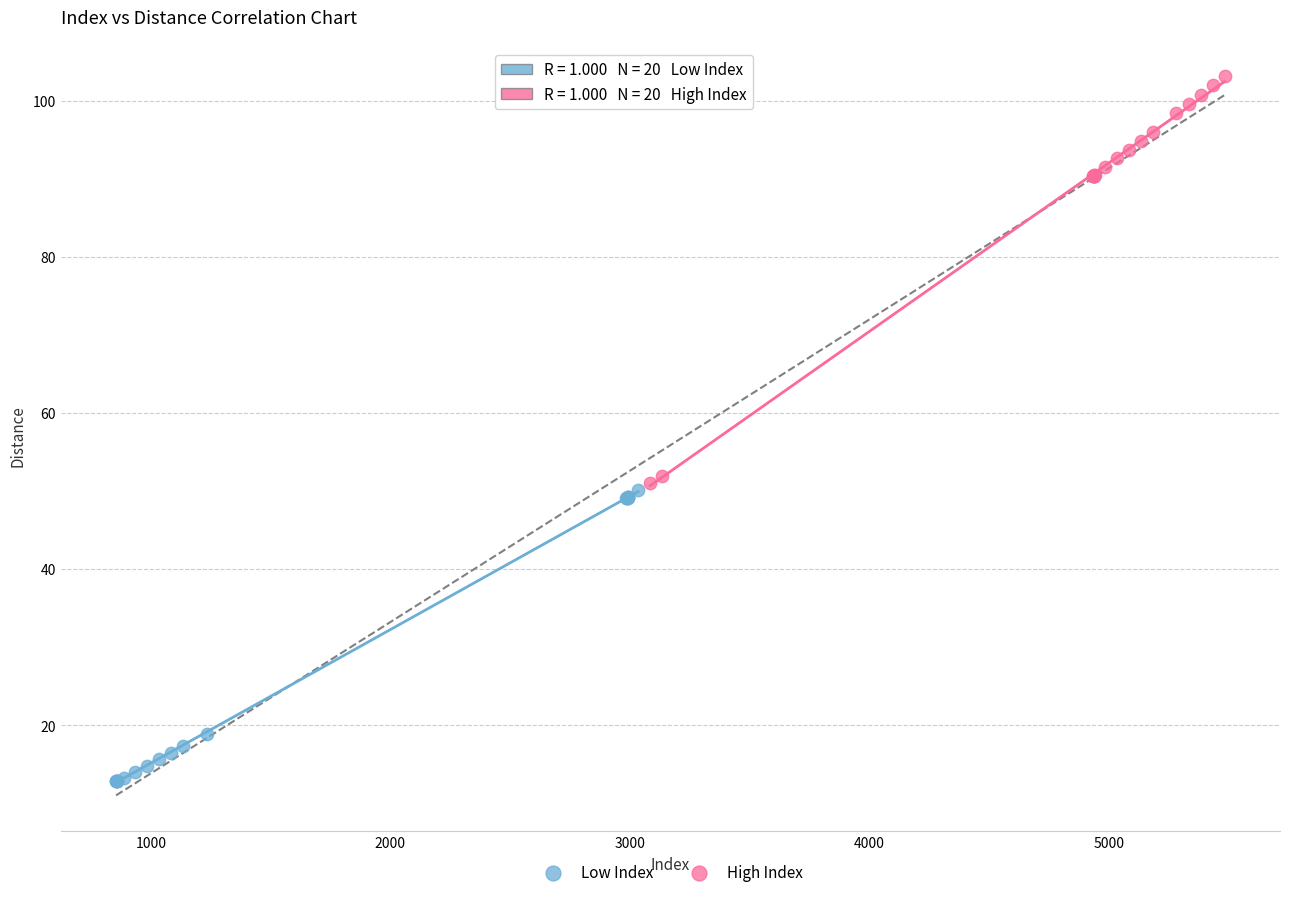

Which series reaches the maximum Y coordinate?

High Index